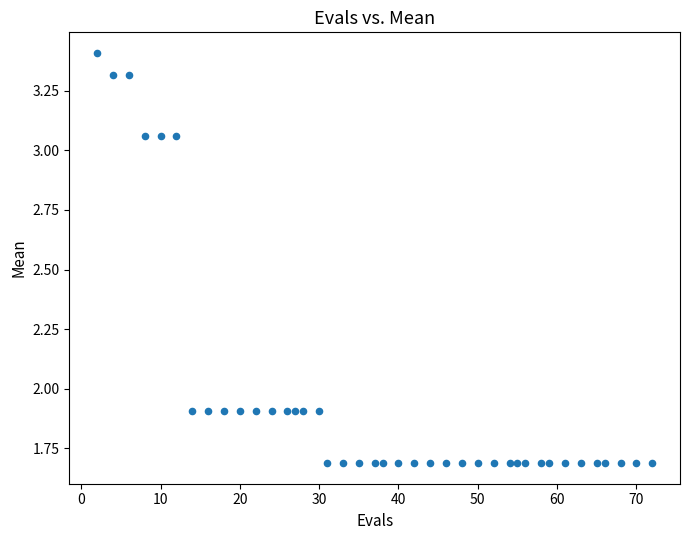

What is the range of Y values (max minus min)?

1.7